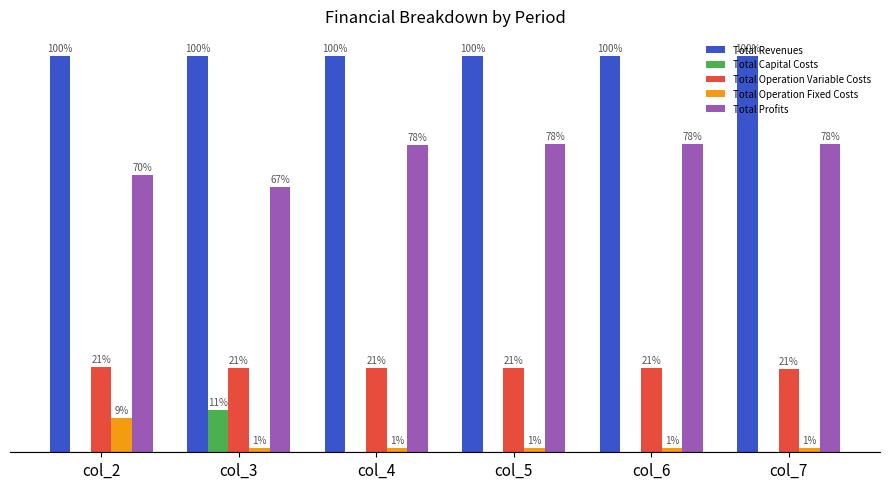

Does the chart contain stacked bars?

No